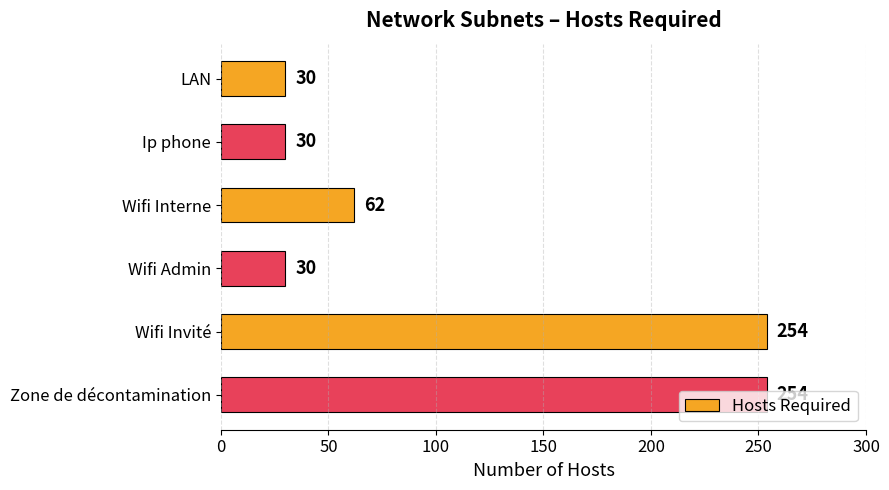

How many values are below 62?

3